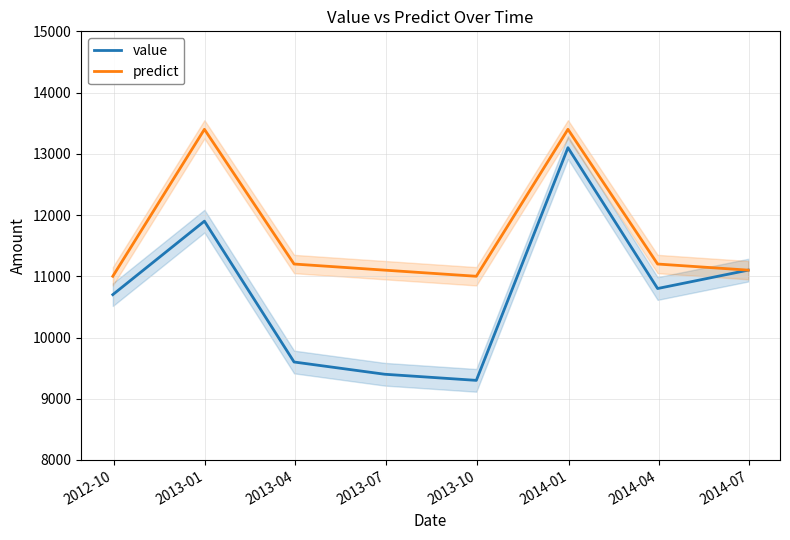

How many interior local peaks does the predict series have?

2